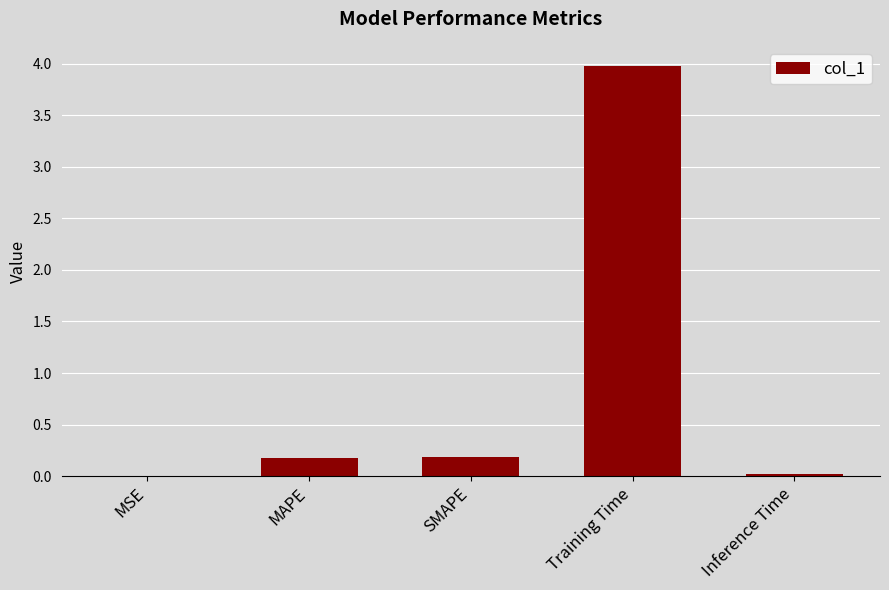

Which has a higher value, Training Time or MSE?

Training Time